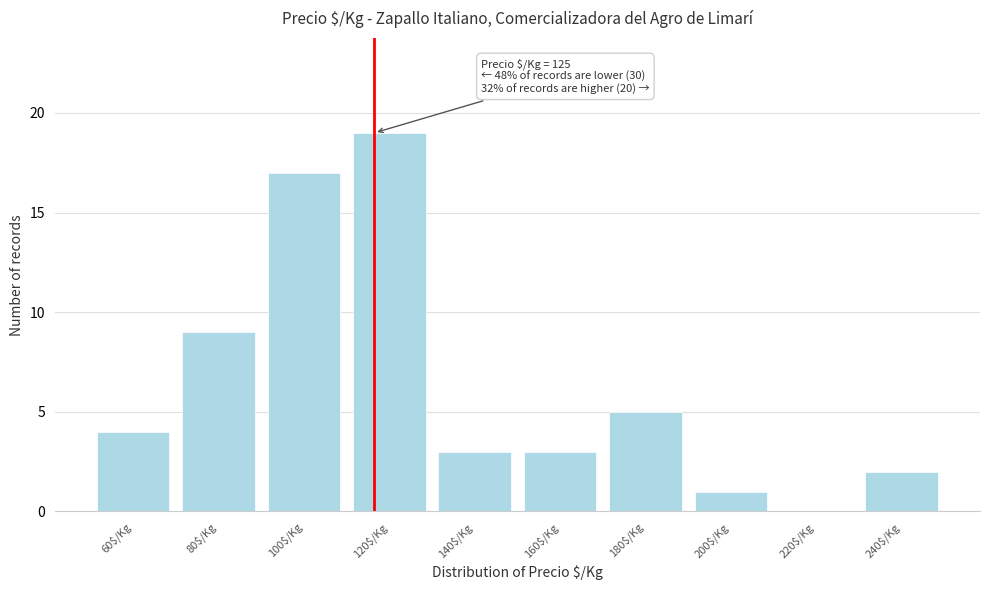

What is the maximum value shown in the chart?

19